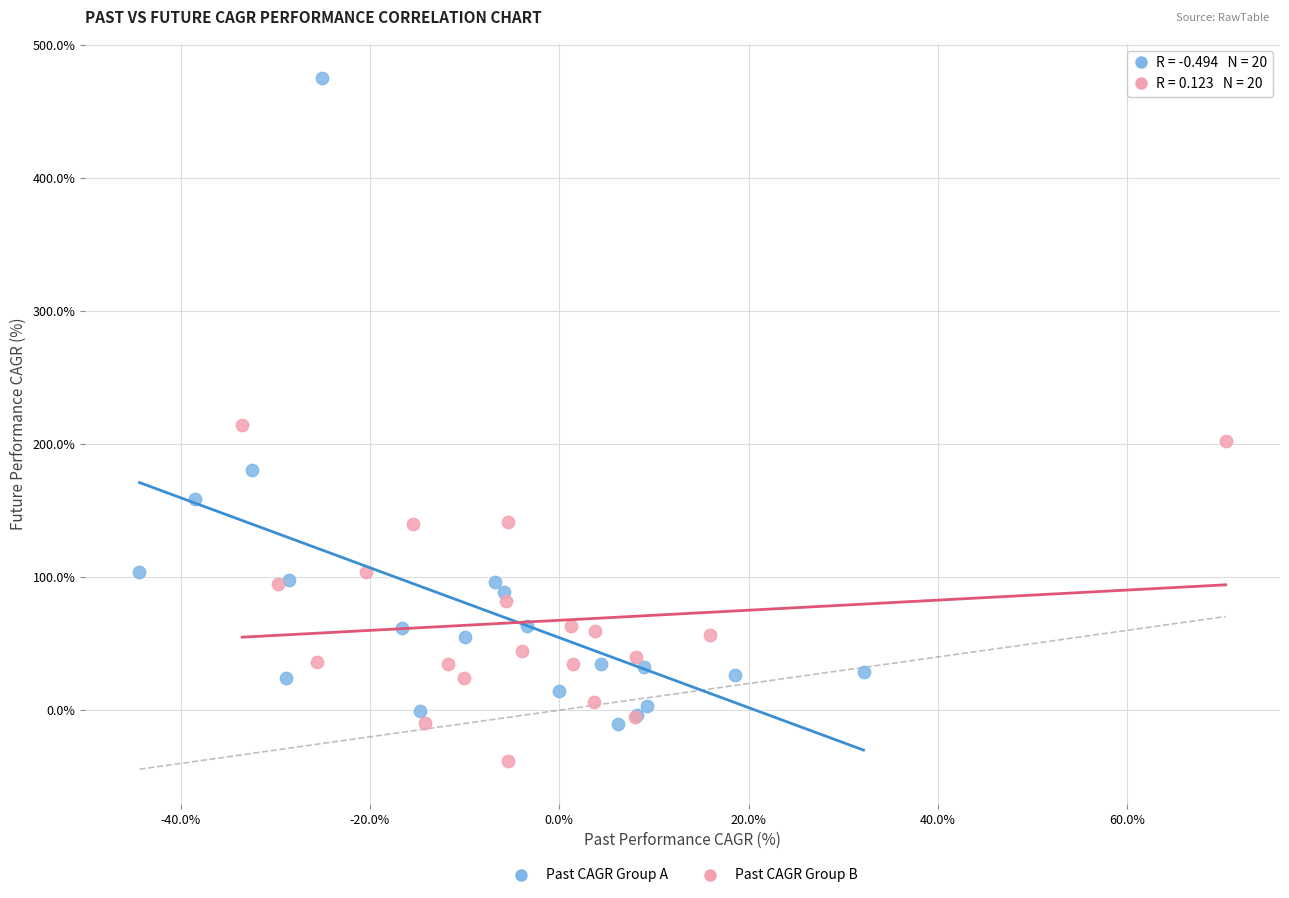

Which series has the largest Y range (max minus min)?

Past CAGR Group A